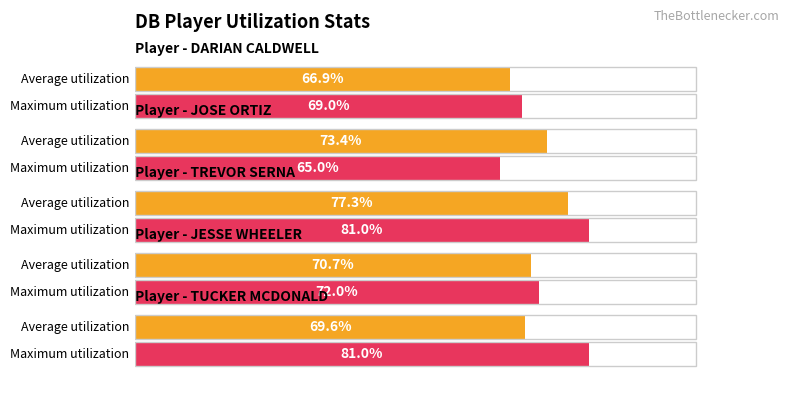

How many groups of bars are there?

5